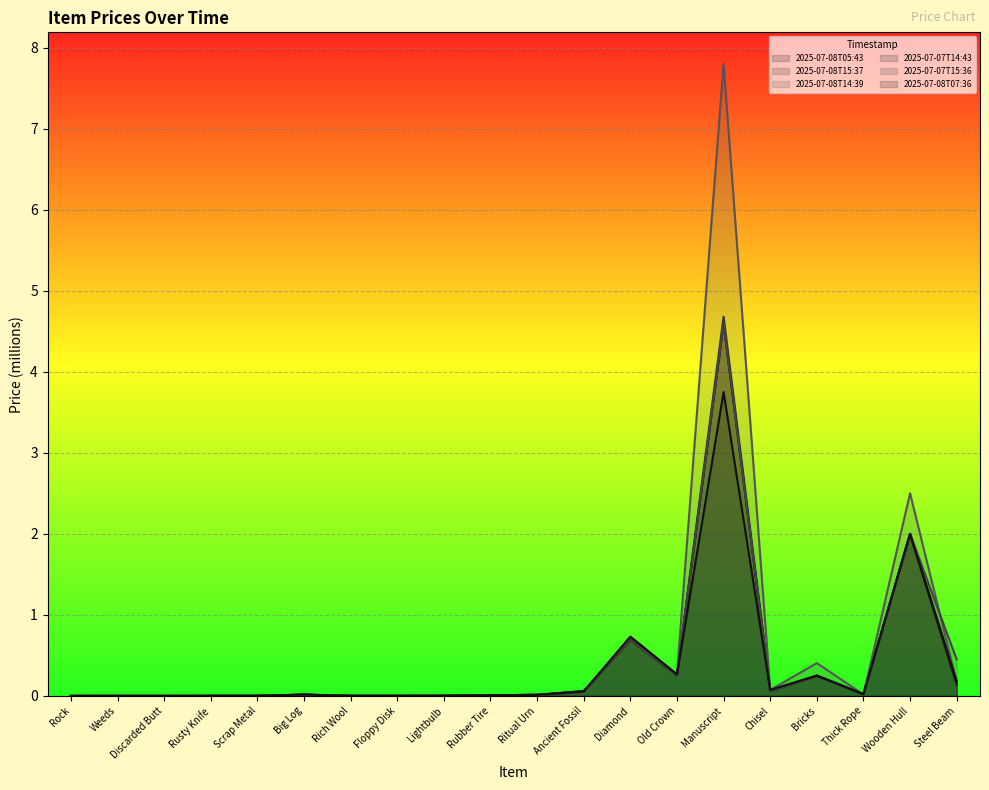

Between Scrap Metal and Rich Wool, which series saw the biggest shift?

2025-07-08T15:37